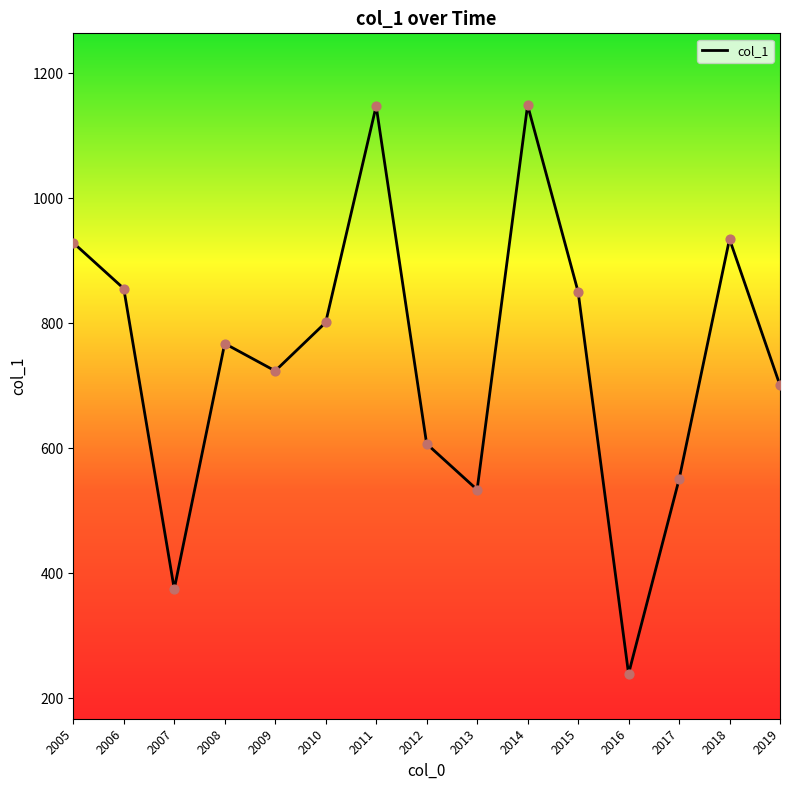

What is the ratio of the value at 2007 to the value at 2008?

0.5